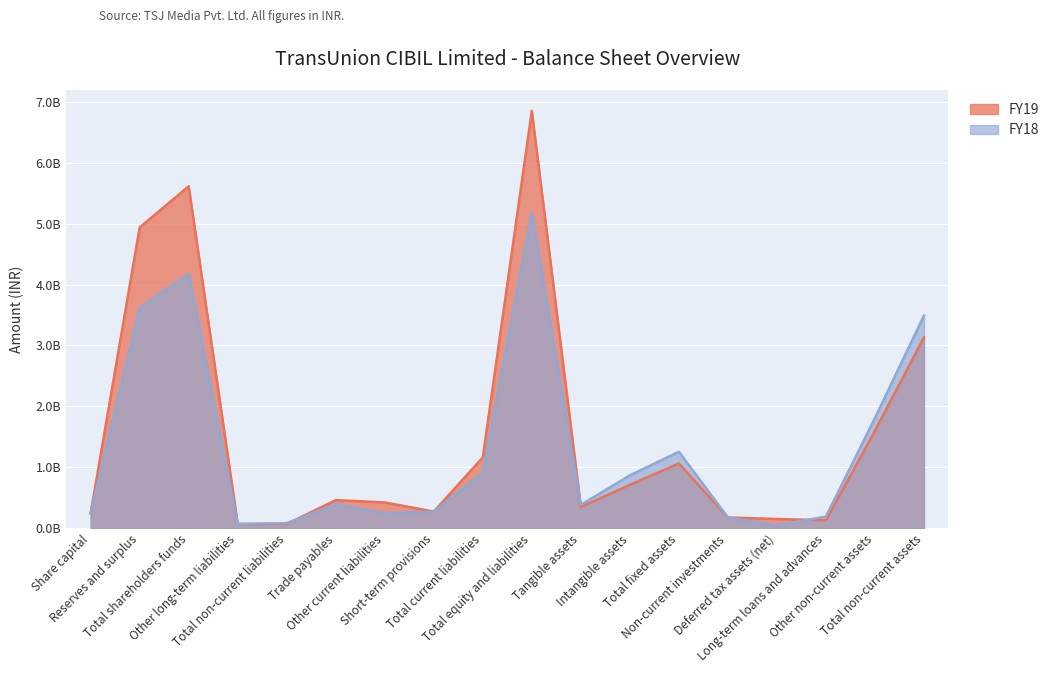

Is it true that FY18 equals 394300000 at Trade payables?

True